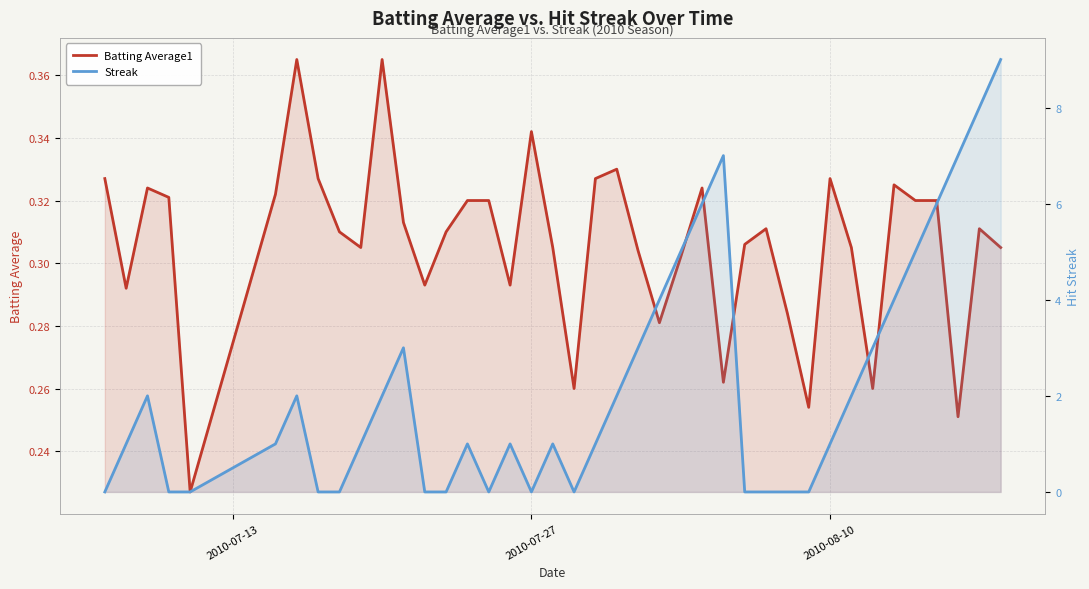

True or false: Batting Average1 has a value of 0.3 at 2010-07-27.

True